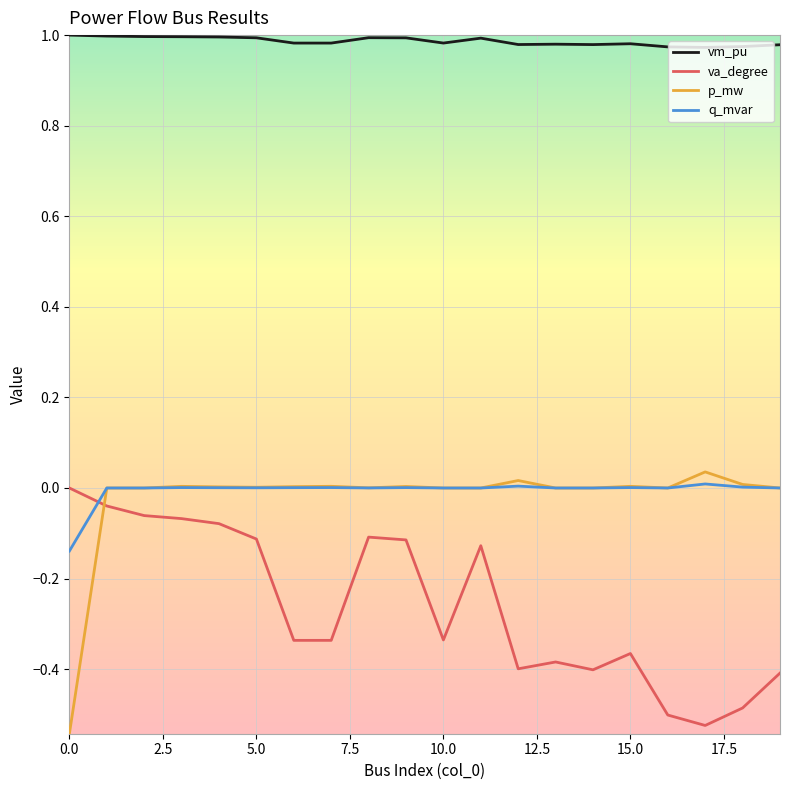

True or false: p_mw and vm_pu intersect in this chart.

False